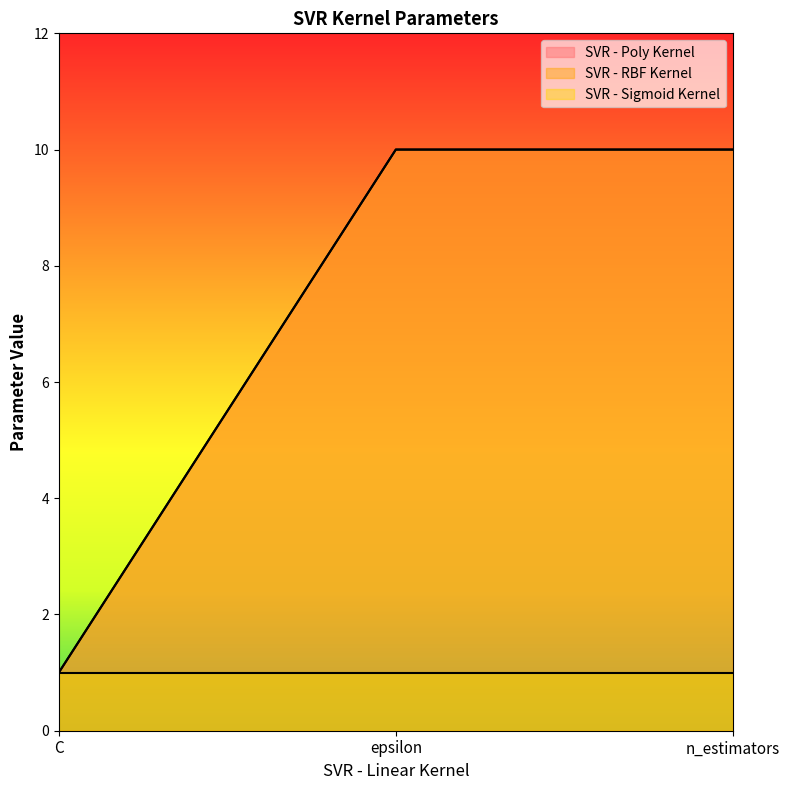

How many SVR - RBF Kernel values are between 1 and 10?

3